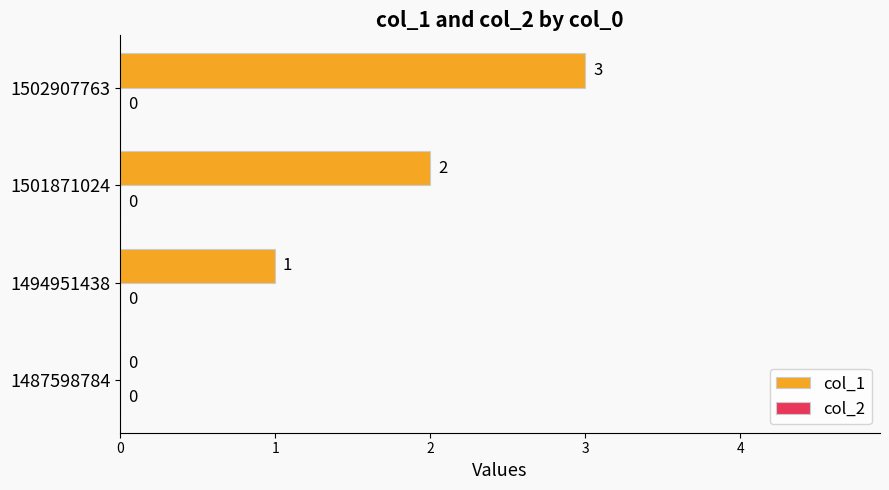

At which label is the value closest to 1?

1494951438